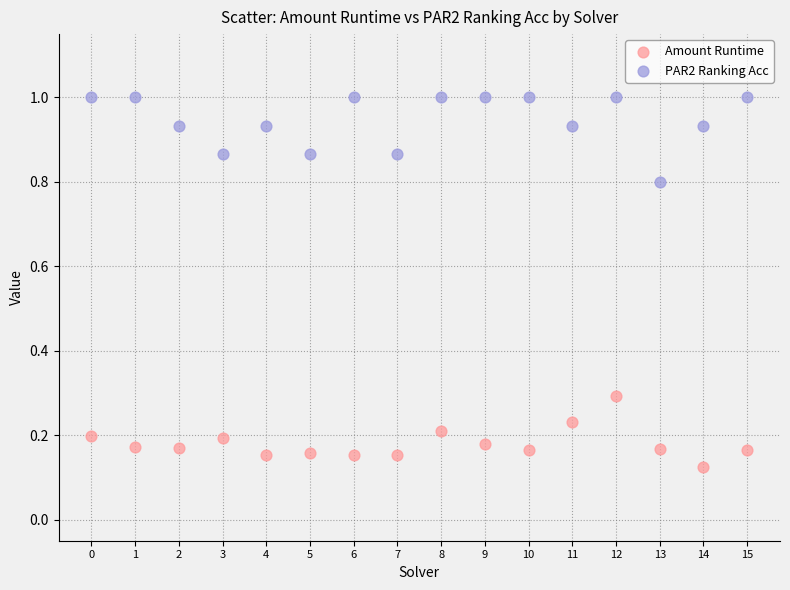

Which series has the largest Y range (max minus min)?

PAR2 Ranking Acc